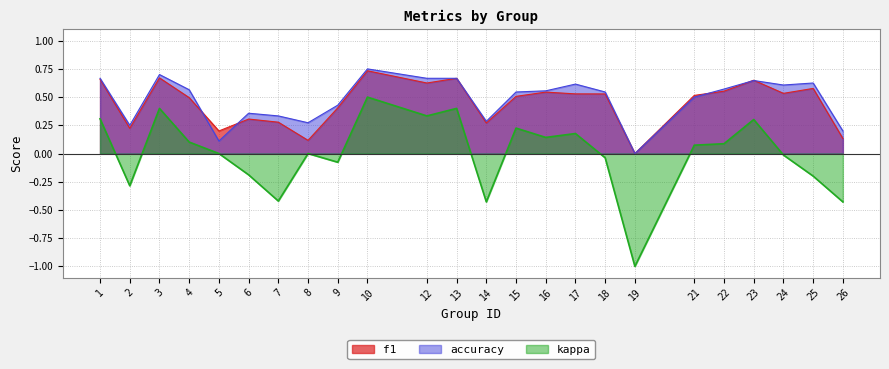

How many positive values does the f1 series have?

23